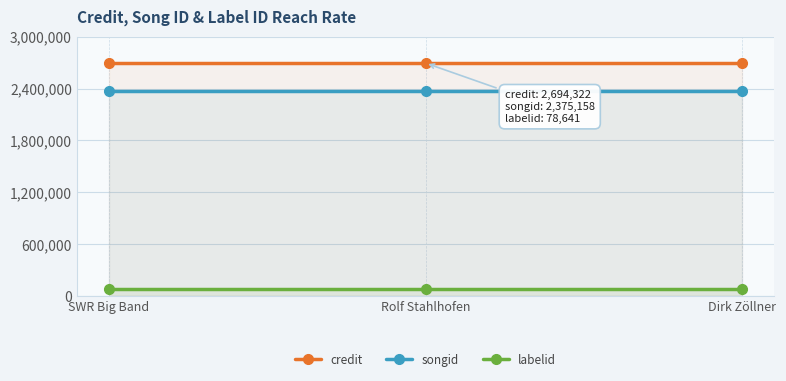

Which series has the largest total across all categories?

credit